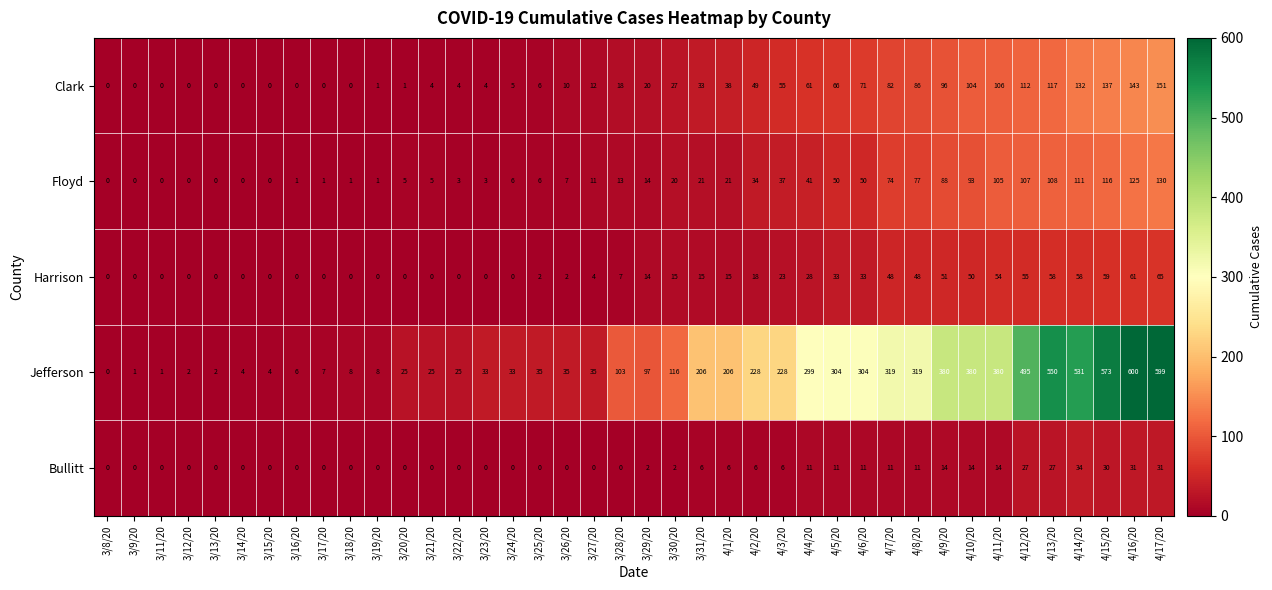

What is the difference between the highest and lowest values at 3/25/20?

35